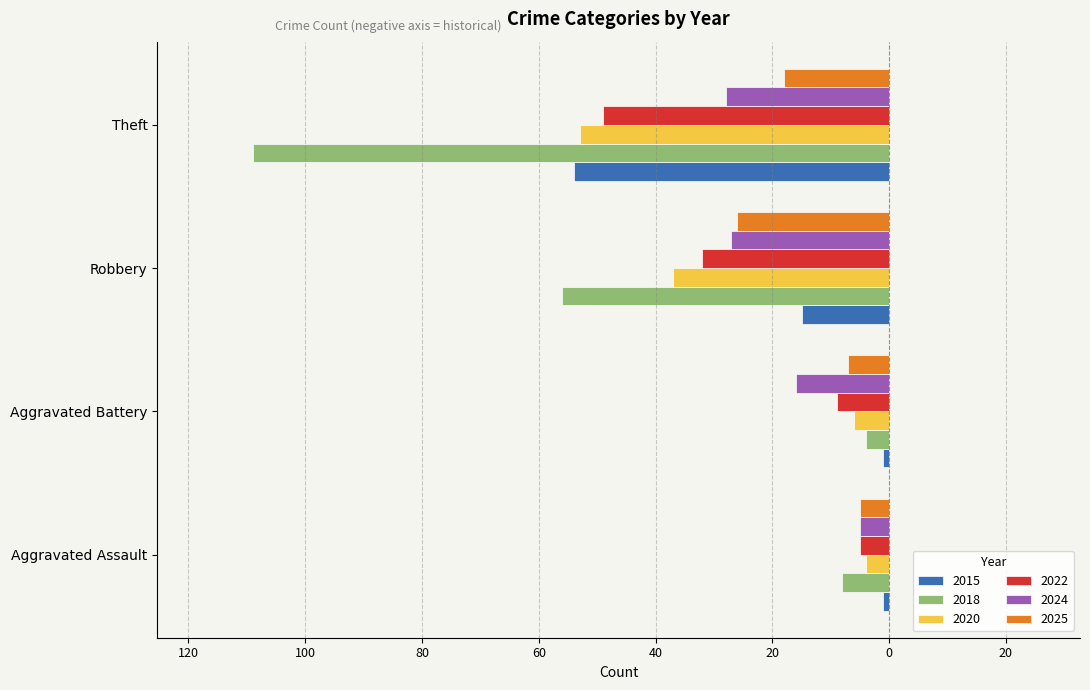

What are all the series names shown in the legend?

2015, 2018, 2020, 2022, 2024, 2025